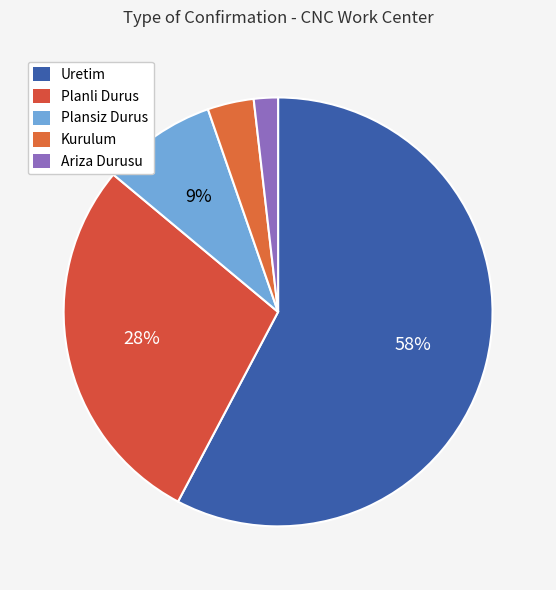

How many segments does this pie chart have?

5